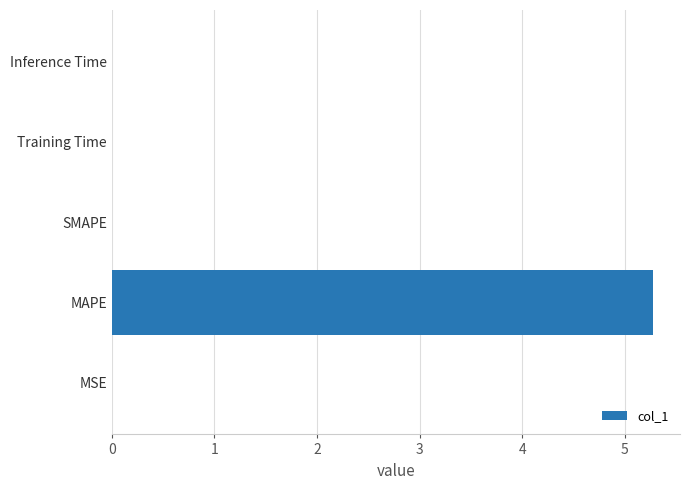

Which label corresponds to the largest value in the chart?

MAPE